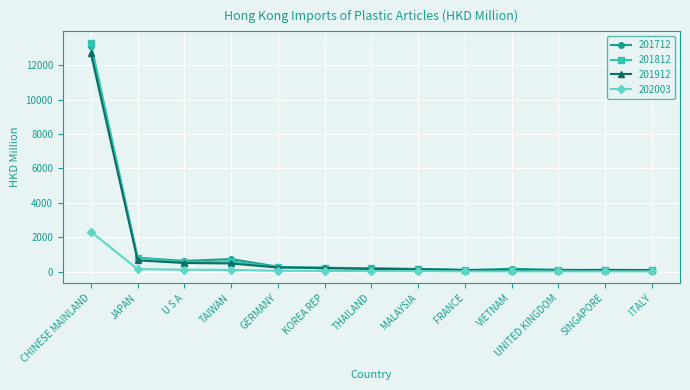

Where does the 201912 series first go above 161?

CHINESE MAINLAND